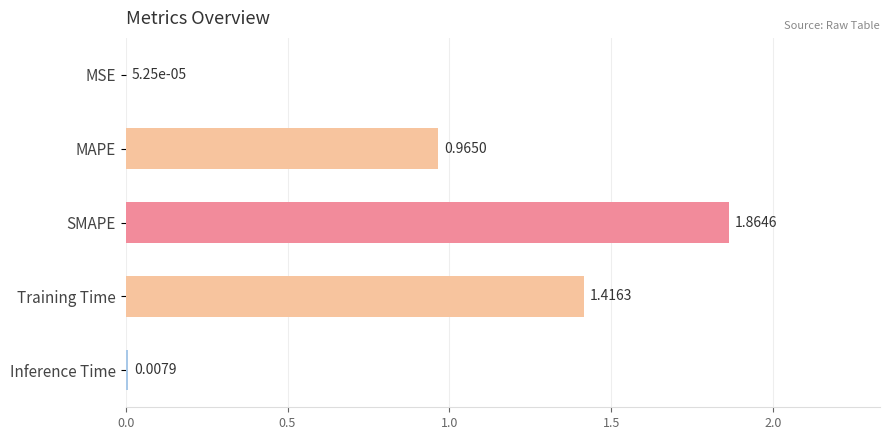

Which label corresponds to the largest value in the chart?

SMAPE